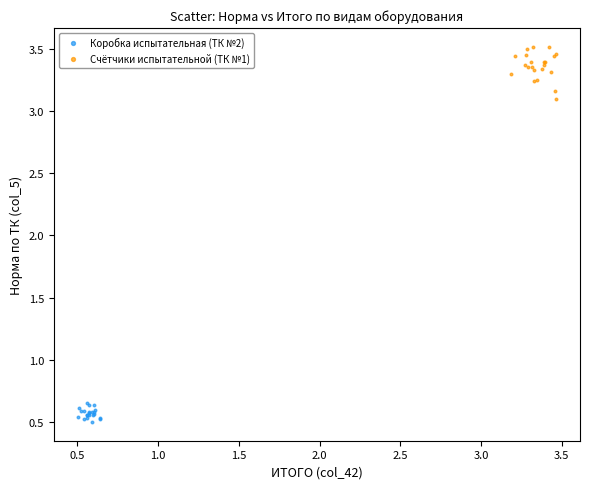

Which series reaches the minimum Y coordinate?

Коробка испытательная (ТК №2)